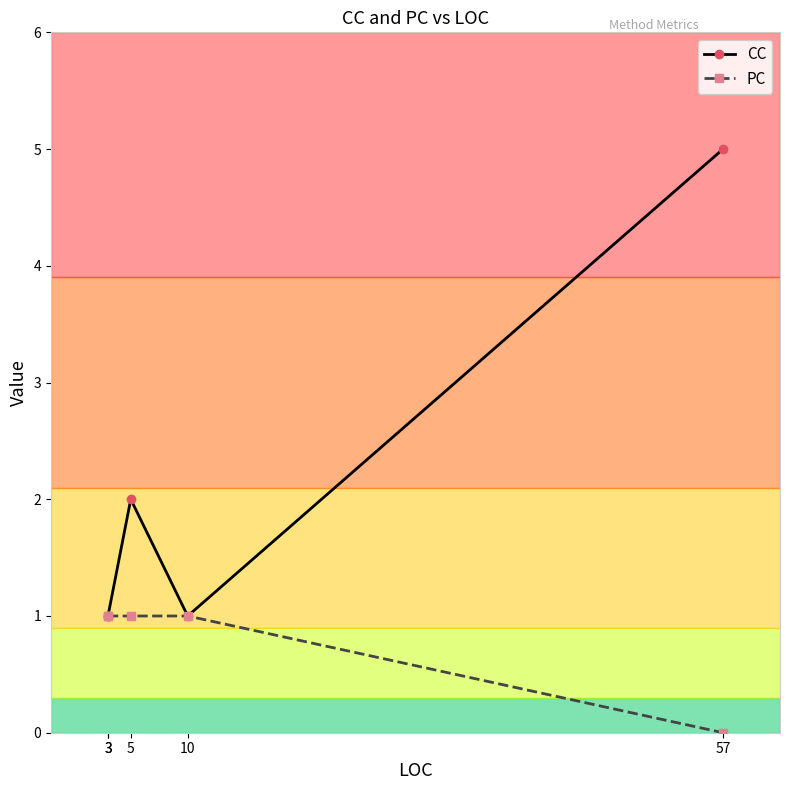

What is the average value of the PC series?

1